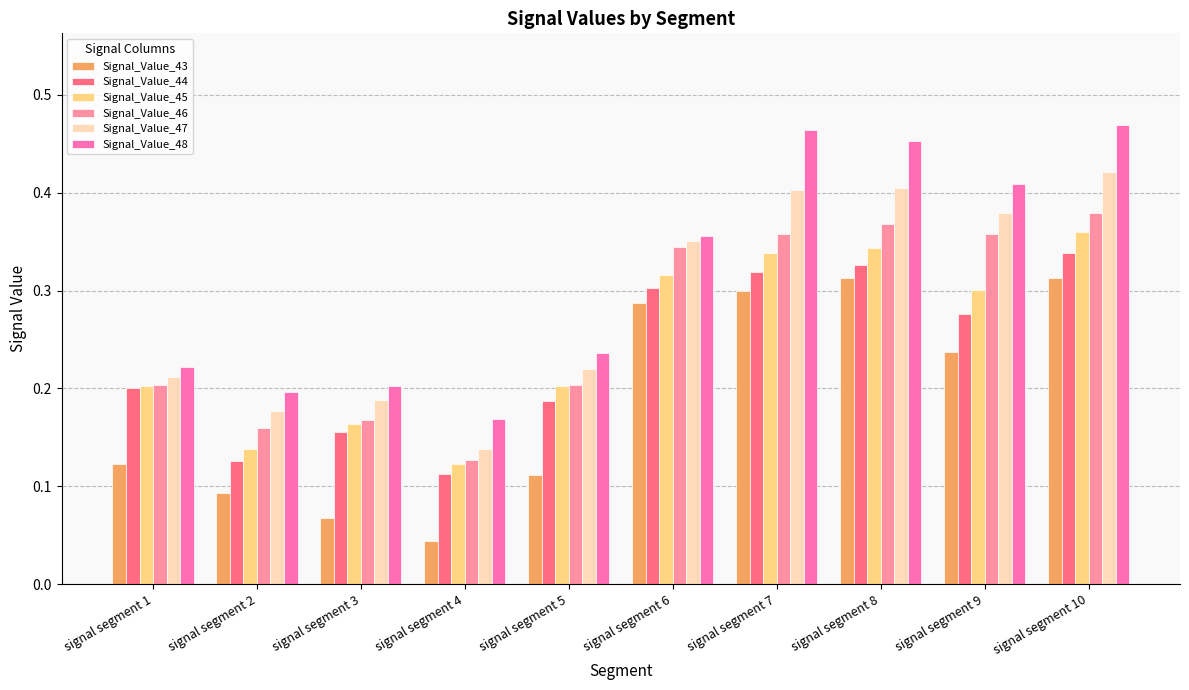

What is the sum of the Signal_Value_45 values at signal segment 8 and signal segment 9?

0.6